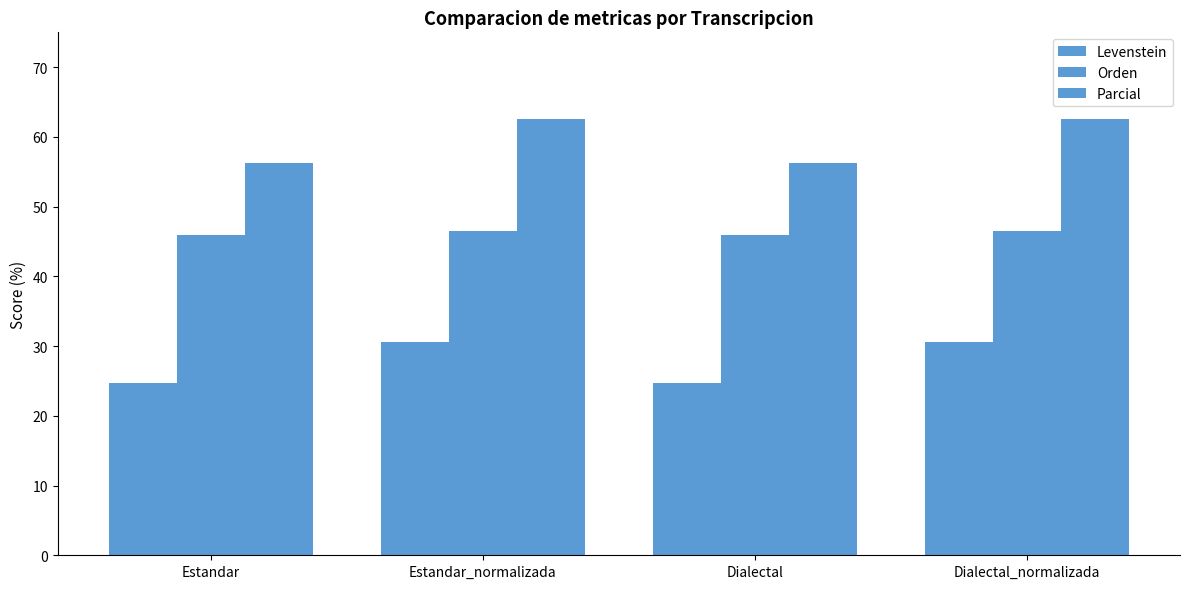

At which category is the sum across all series the highest?

Estandar_normalizada